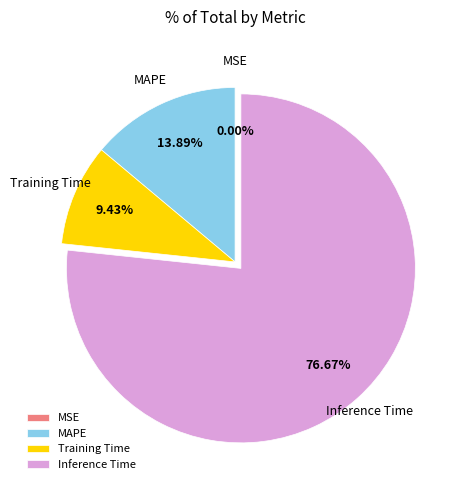

Which category has the biggest portion of the pie?

Inference Time